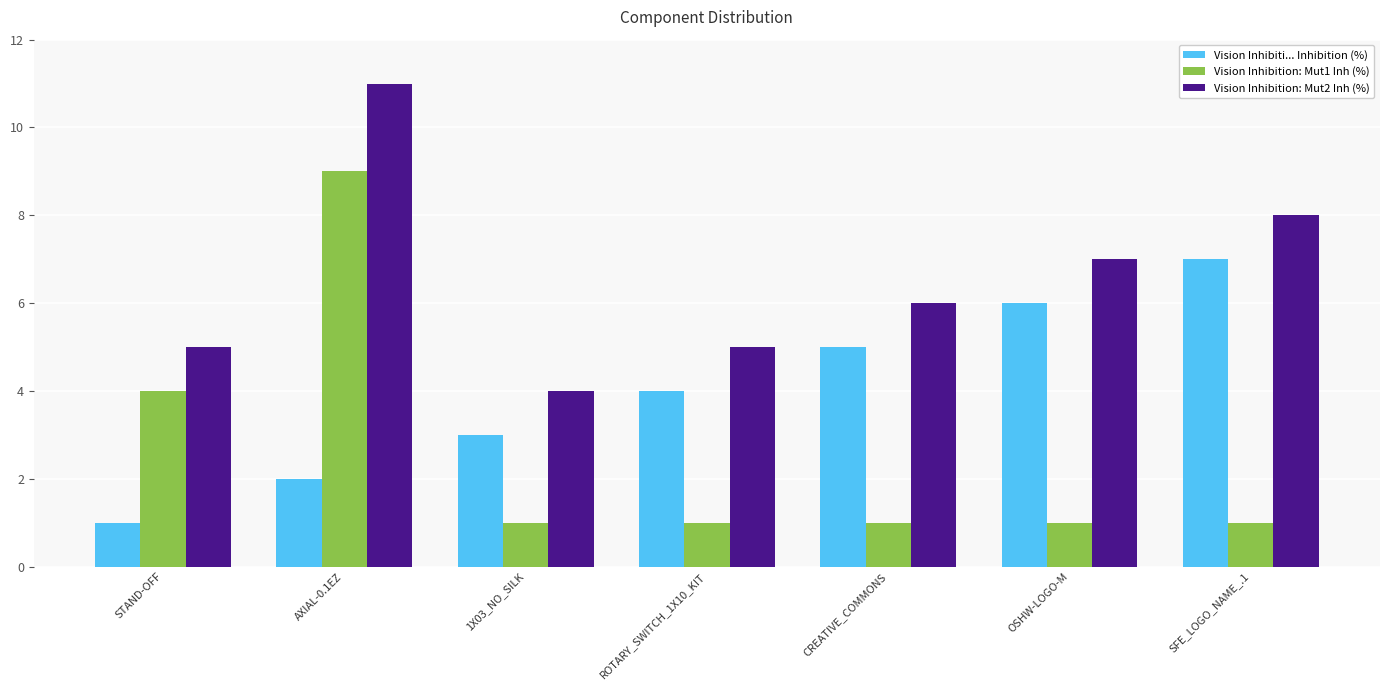

What is the difference between the Vision Inhibiti... Inhibition (%) values at SFE_LOGO_NAME_.1 and CREATIVE_COMMONS?

2